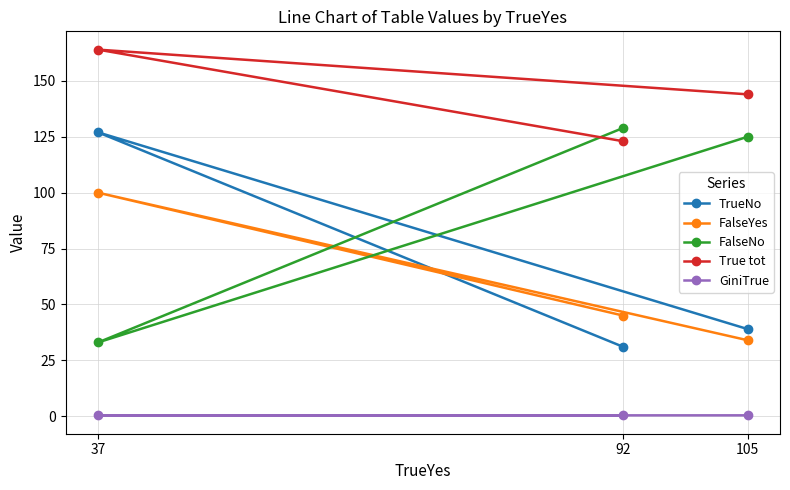

What is the value of the True tot point at the 1st from the left?

164.0